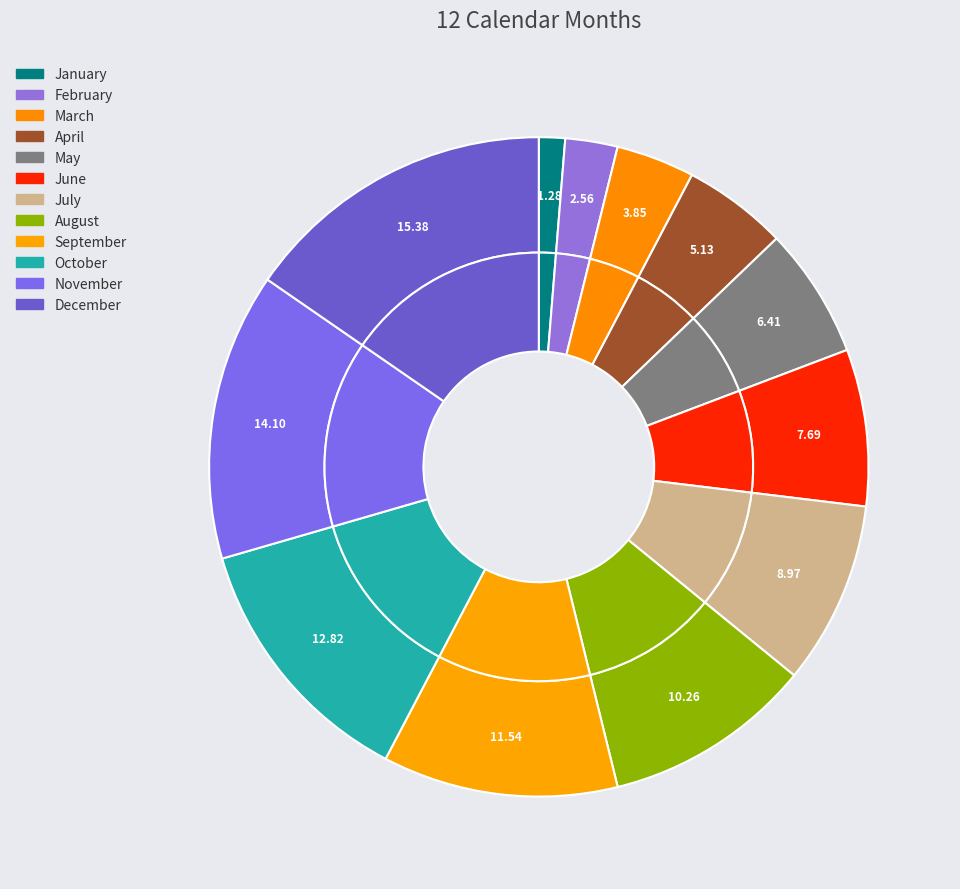

What is the total percentage of October and March?

16.7%